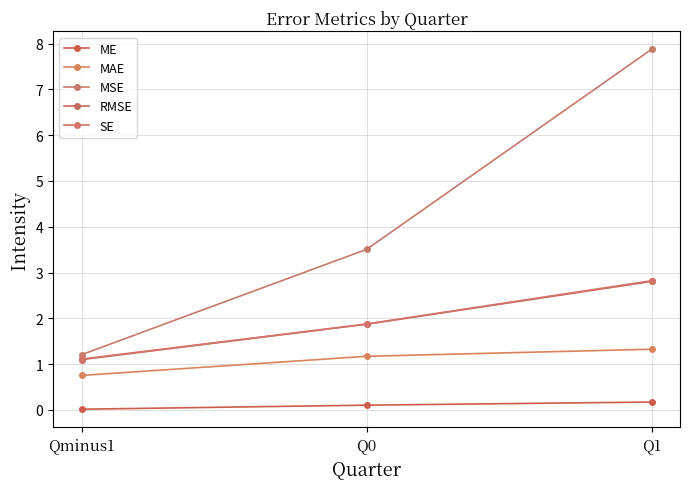

Reading left to right, transcribe all the data shown in this chart.

ME: Qminus1=0.0	Q0=0.1	Q1=0.2
MAE: Qminus1=0.8	Q0=1.2	Q1=1.3
MSE: Qminus1=1.2	Q0=3.5	Q1=7.9
RMSE: Qminus1=1.1	Q0=1.9	Q1=2.8
SE: Qminus1=1.1	Q0=1.9	Q1=2.8